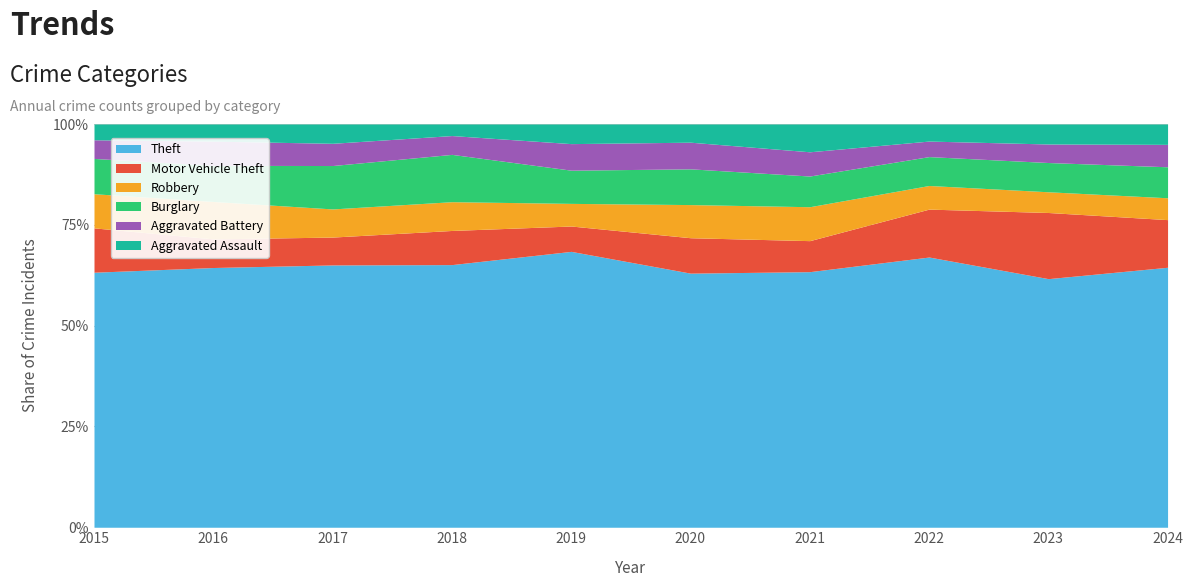

Rank the series at 2020 from highest to lowest value.

Theft, Burglary, Motor Vehicle Theft, Robbery, Aggravated Battery, Aggravated Assault